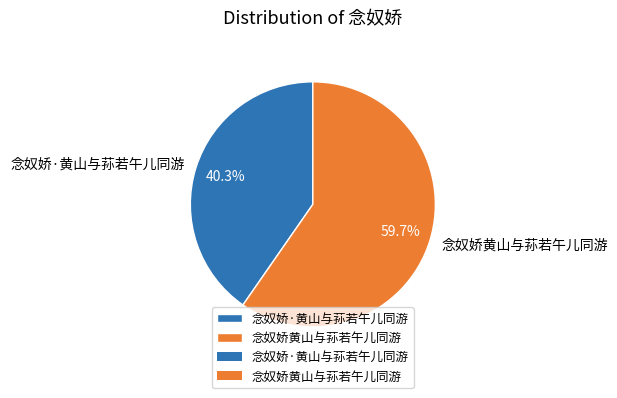

Is it true that 念奴娇黄山与荪若午儿同游 is 69% of the pie?

False